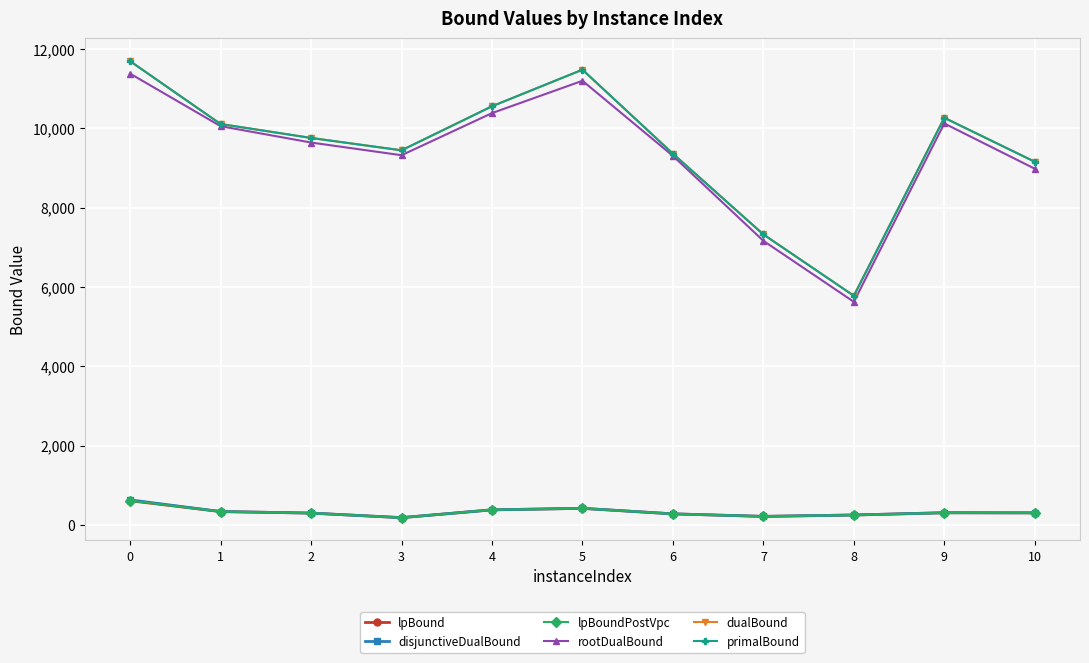

What is the total value across all series at 9?

31563.8